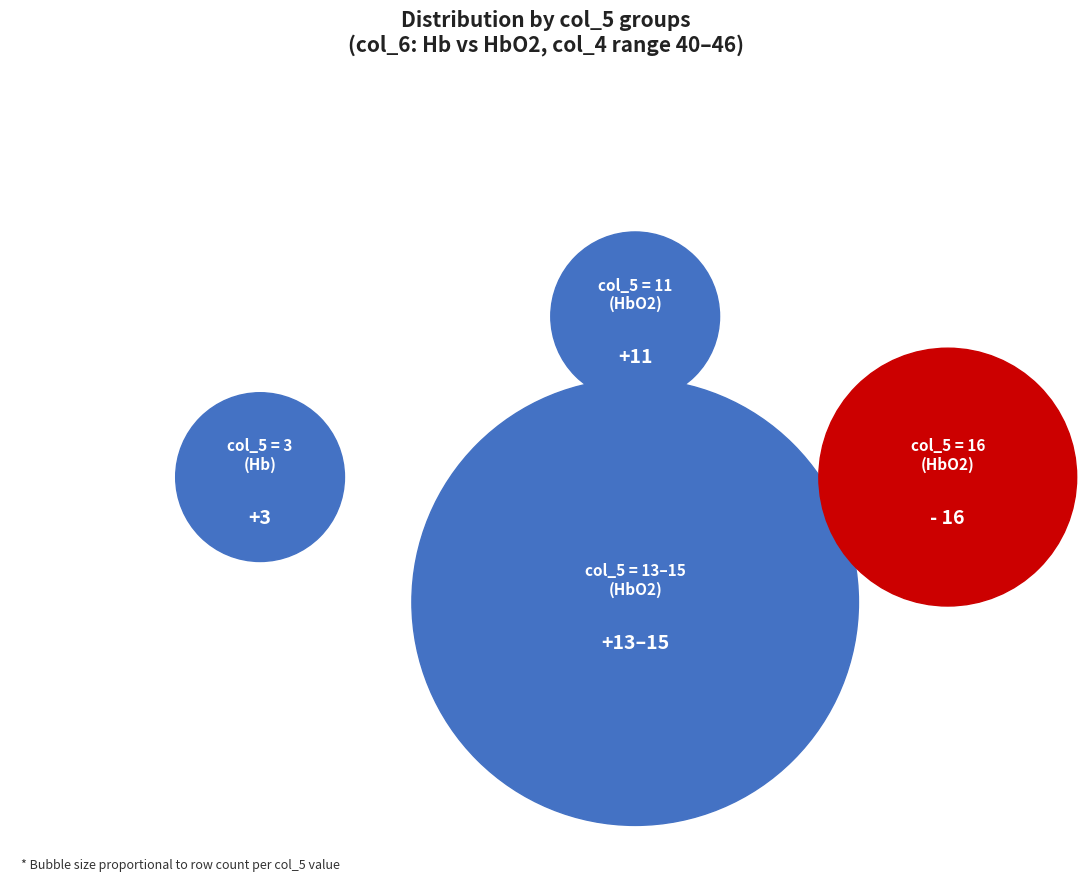

Combined, do col_5=15 and col_5=11 account for over 50%?

No